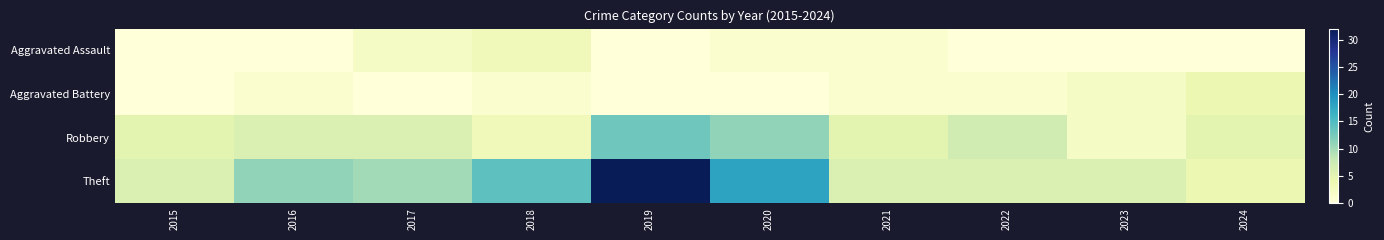

What is the maximum value shown in the chart?

32